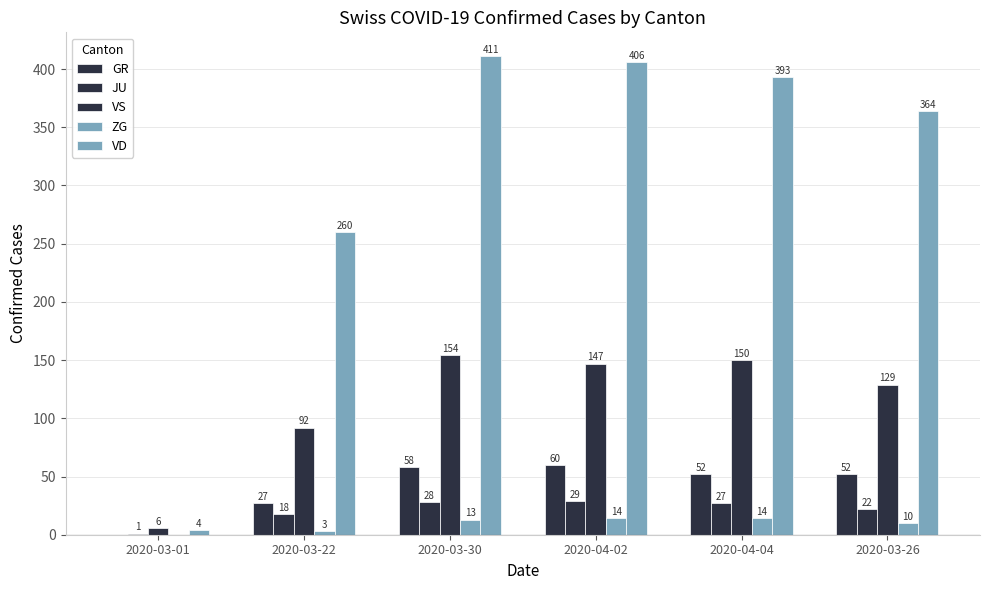

Does the chart contain stacked bars?

No